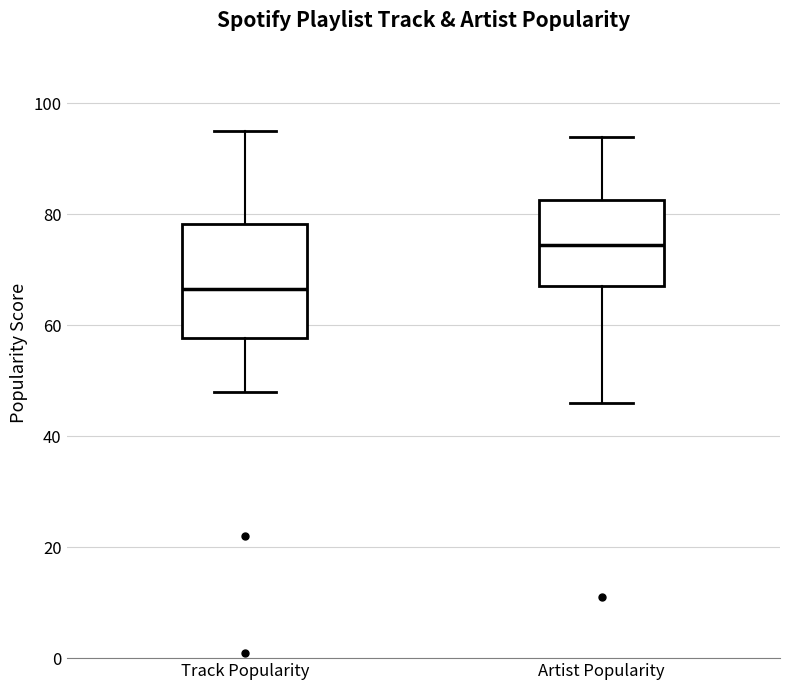

Reading left to right, read every box against the y-axis: the position of its median line, the range the box covers, and the ends of its whiskers. The values are not printed on the chart, so give them approximately, as read against the axis.

Track Popularity: median 66, box 58 to 78, whiskers 48 to 96
Artist Popularity: median 74, box 68 to 82, whiskers 46 to 94